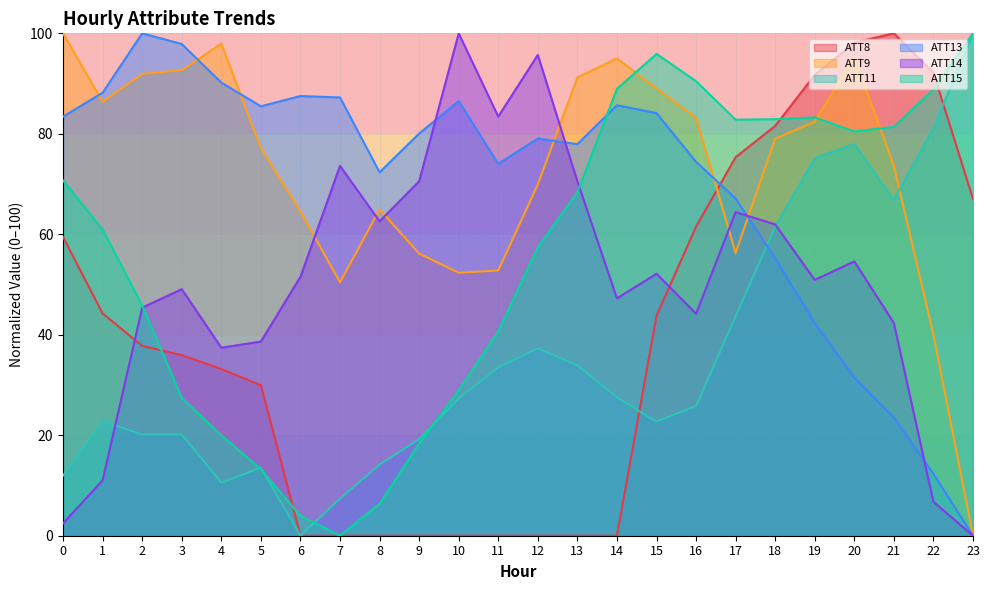

Which series ends up on top after the final intersection of ATT15 and ATT13?

ATT15